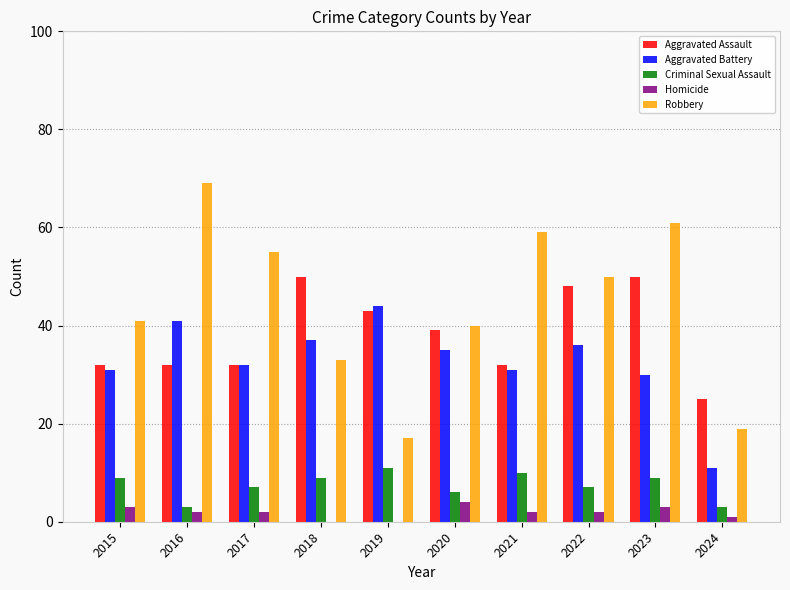

Reading left to right, extract all data points from this chart.

Aggravated Assault: 2015=32	2016=32	2017=32	2018=50	2019=43	2020=39	2021=32	2022=48	2023=50	2024=25
Aggravated Battery: 2015=31	2016=41	2017=32	2018=37	2019=44	2020=35	2021=31	2022=36	2023=30	2024=11
Criminal Sexual Assault: 2015=9	2016=3	2017=7	2018=9	2019=11	2020=6	2021=10	2022=7	2023=9	2024=3
Homicide: 2015=3	2016=2	2017=2	2018=0	2019=0	2020=4	2021=2	2022=2	2023=3	2024=1
Robbery: 2015=41	2016=69	2017=55	2018=33	2019=17	2020=40	2021=59	2022=50	2023=61	2024=19